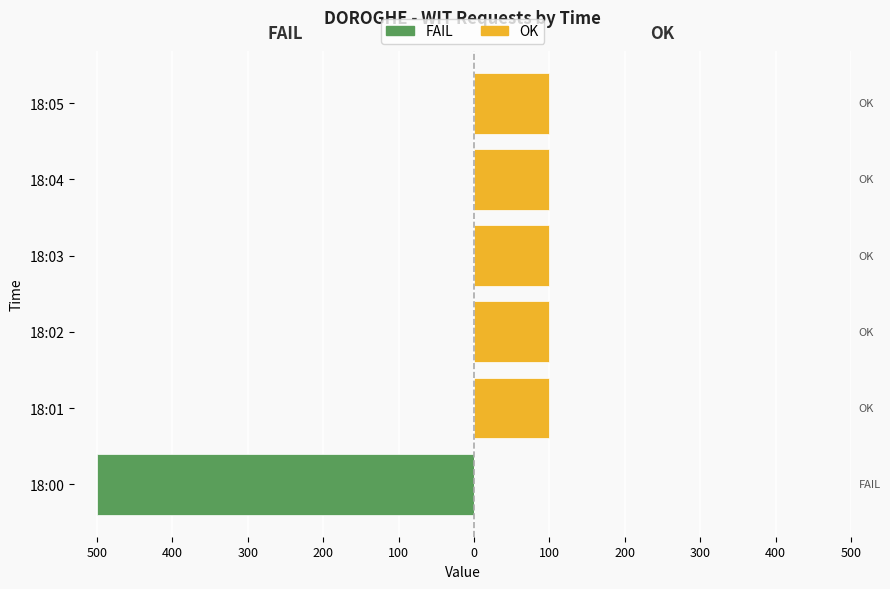

What is the maximum value shown in the chart?

100